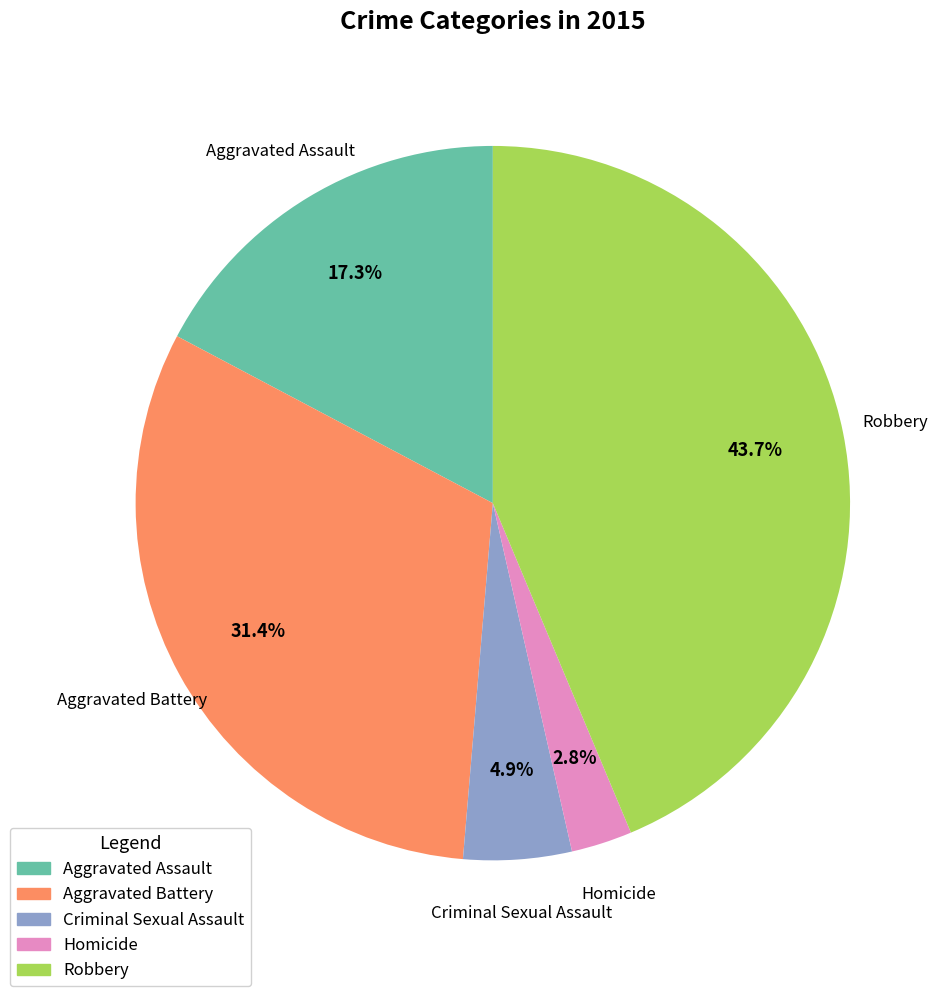

True or false: Robbery accounts for 44% of the total.

True